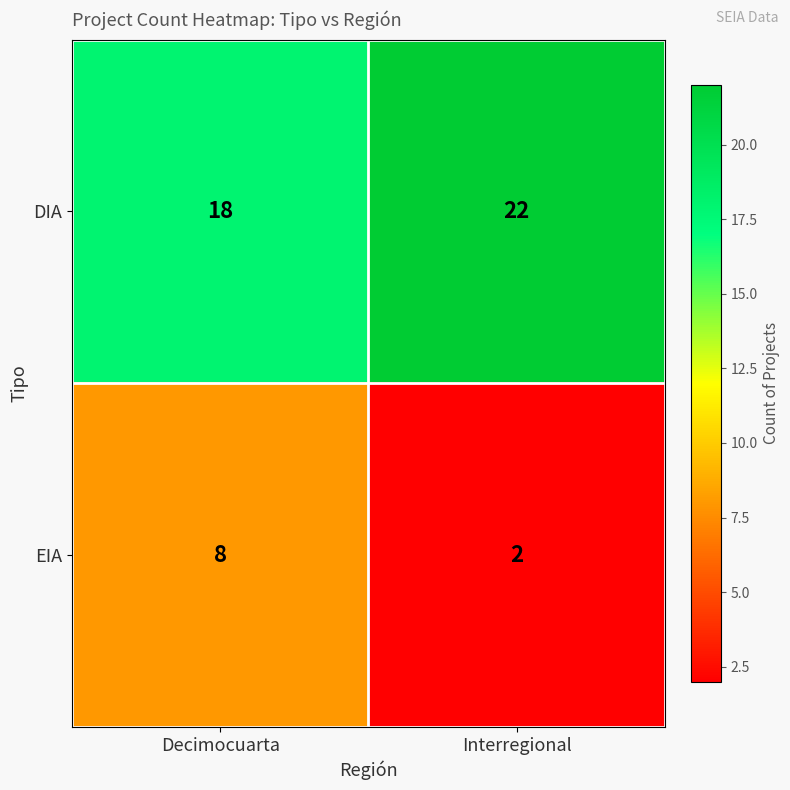

How many distinct data groups are displayed?

2